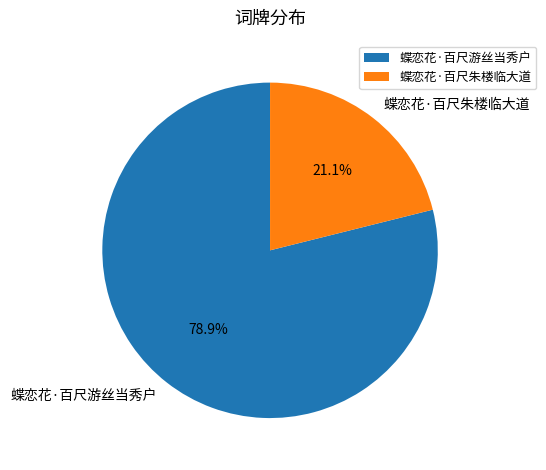

Count the number of slices in the pie.

2